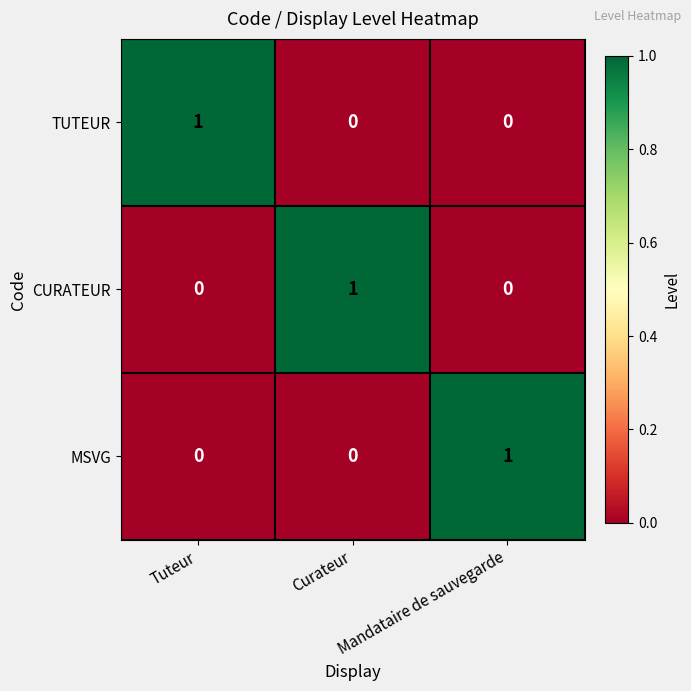

At how many categories does at least one series exceed 0?

3